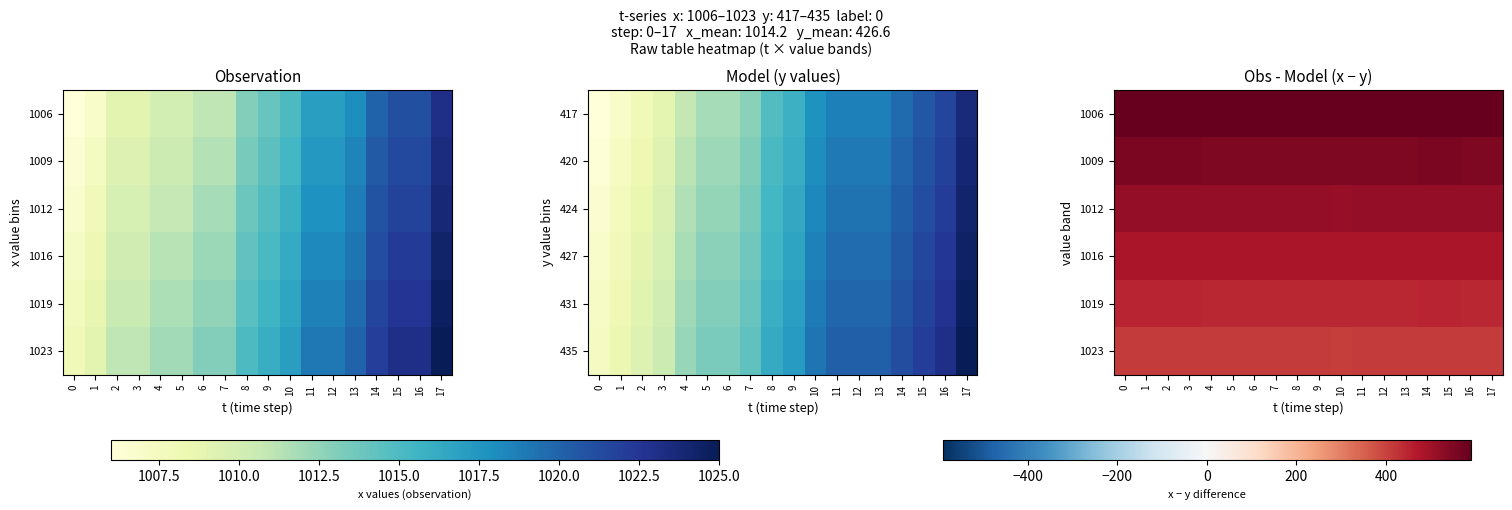

At how many categories does at least one series exceed 478?

18